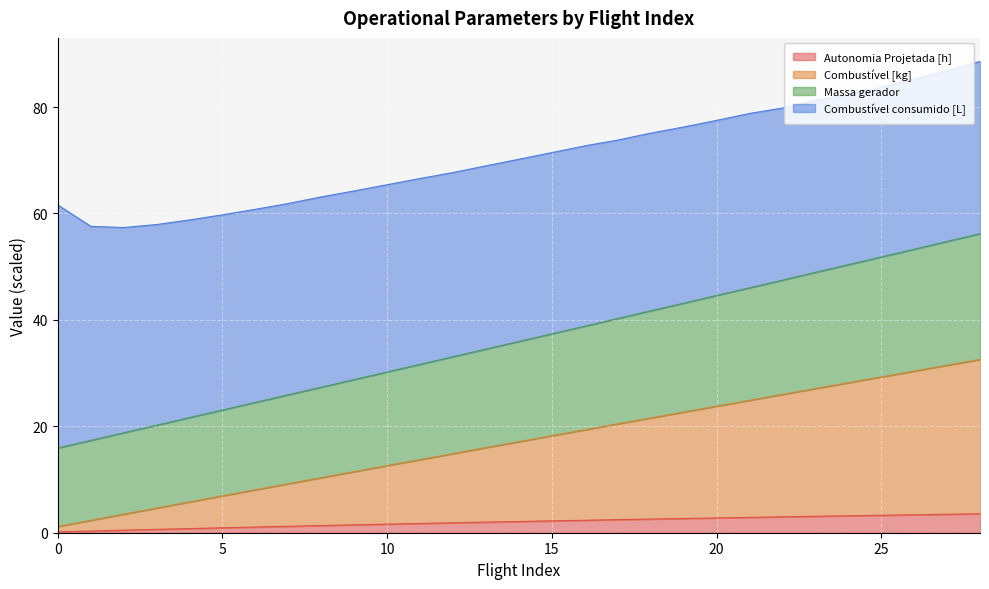

True or false: Combustível [kg] and Autonomia Projetada [h] intersect in this chart.

False